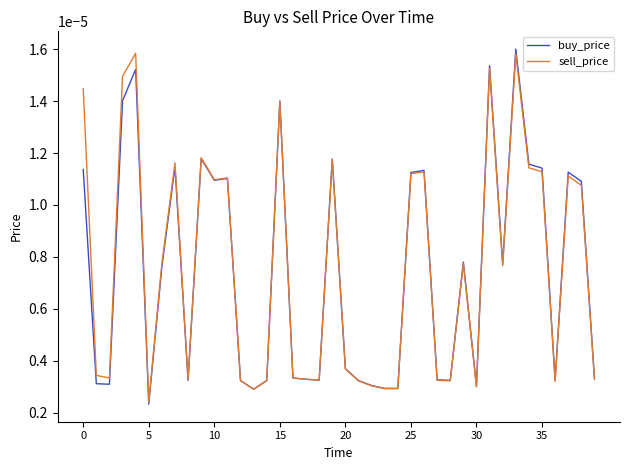

Which series has the largest range (max minus min)?

buy_price